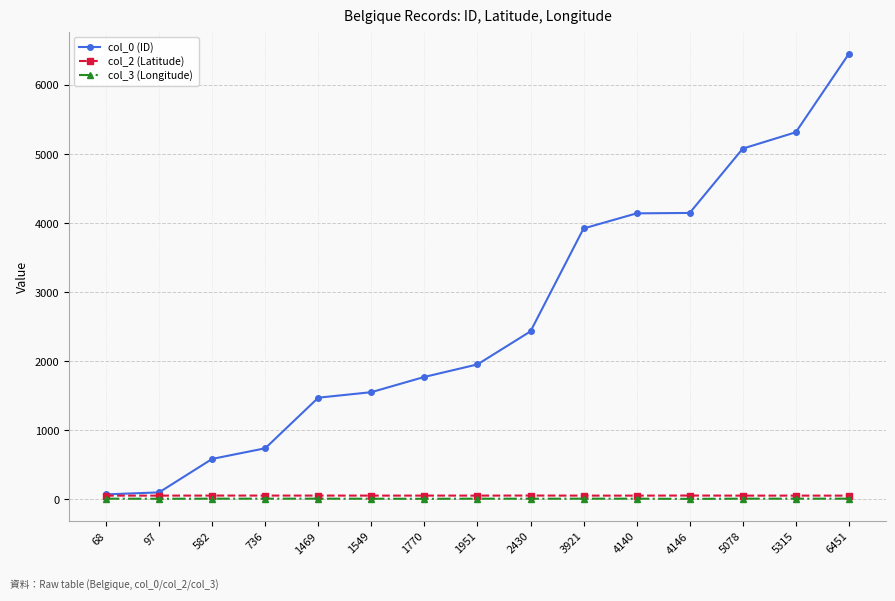

What is the sum of the col_2 (Latitude) values at 1469 and 4146?

101.9